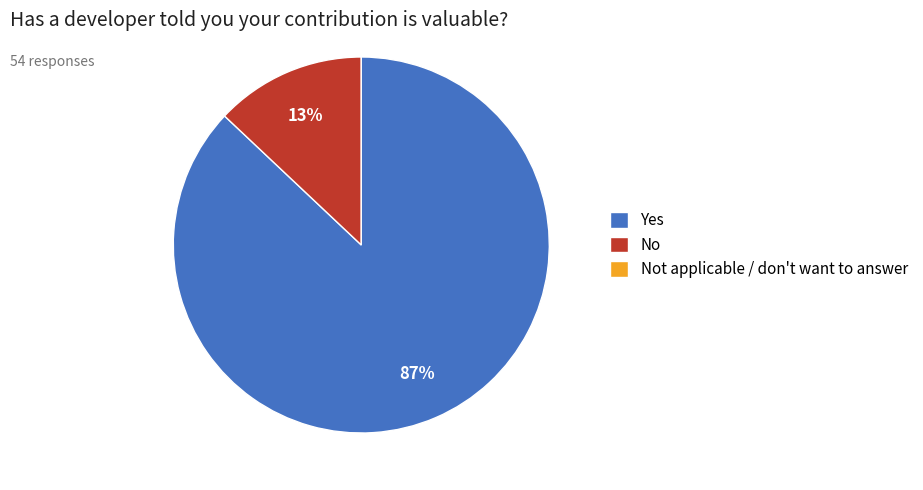

To the nearest percent, what portion does No represent?

13%